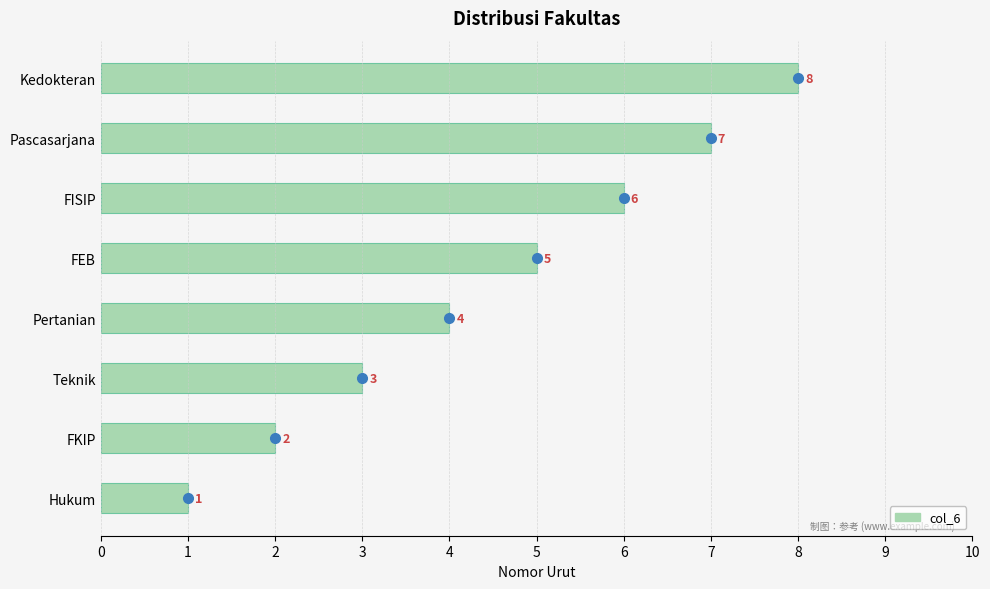

What is the minimum value shown in the chart?

1